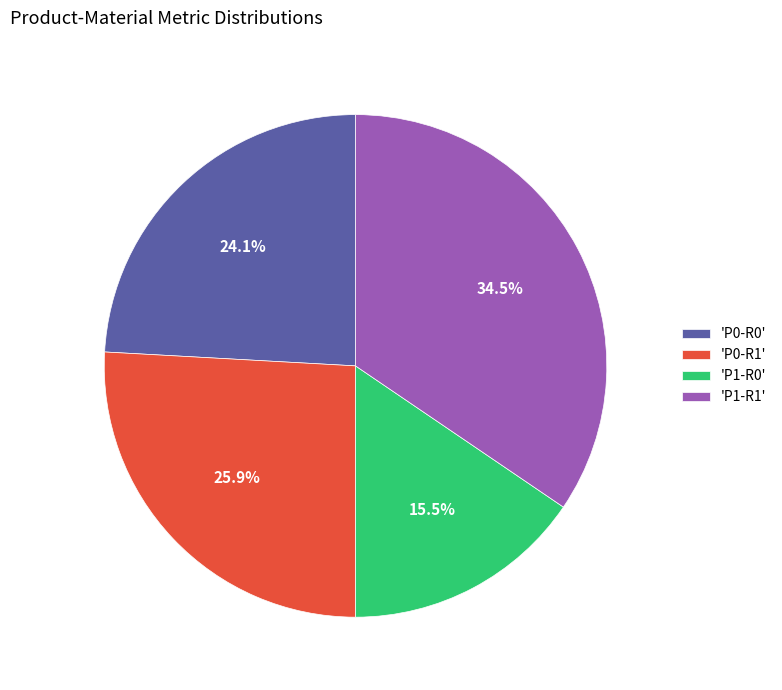

To the nearest percent, what is the average slice percentage?

25%